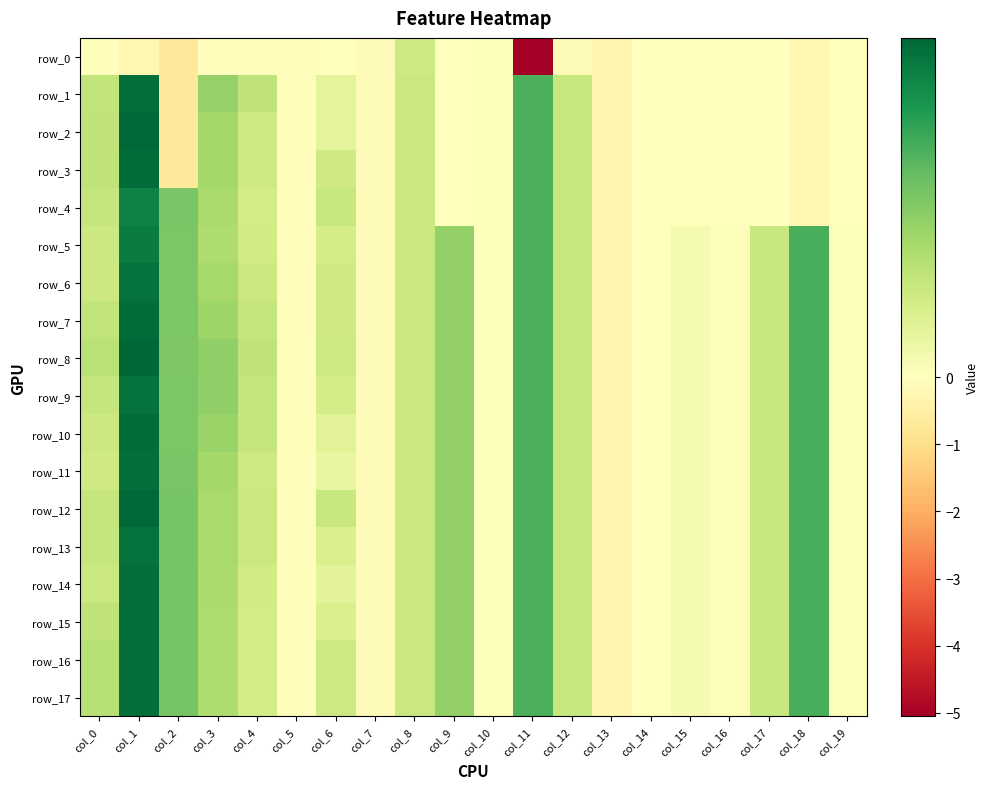

What is the sum of the row_17 values at col_9 and col_1?

1.4